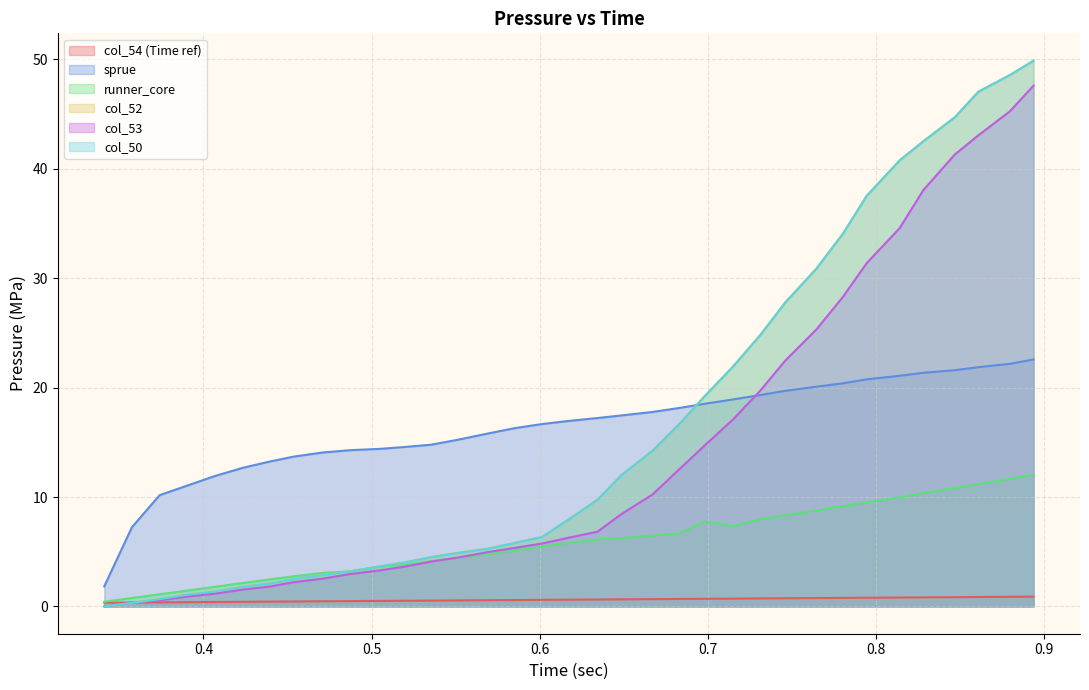

True or false: col_55 and col_53 intersect in this chart.

True